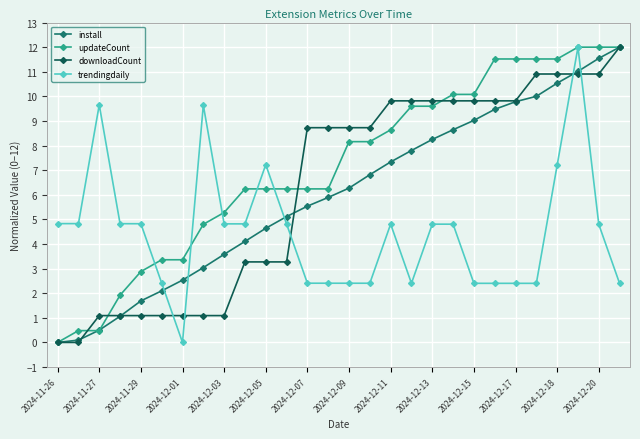

What is the maximum value for downloadCount?

12.0